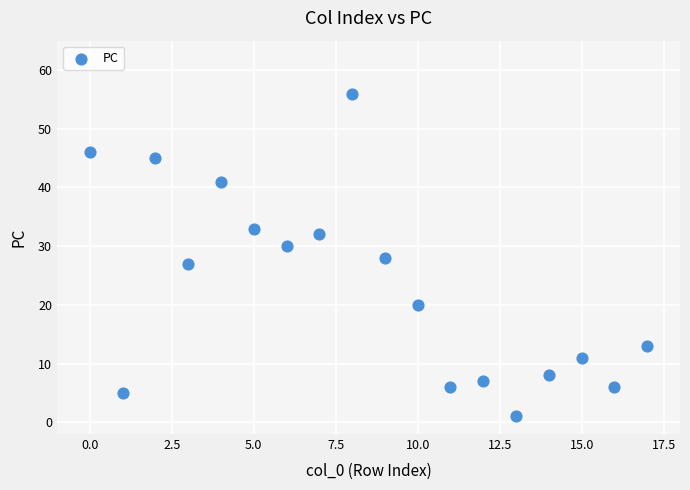

How many data points are displayed?

18